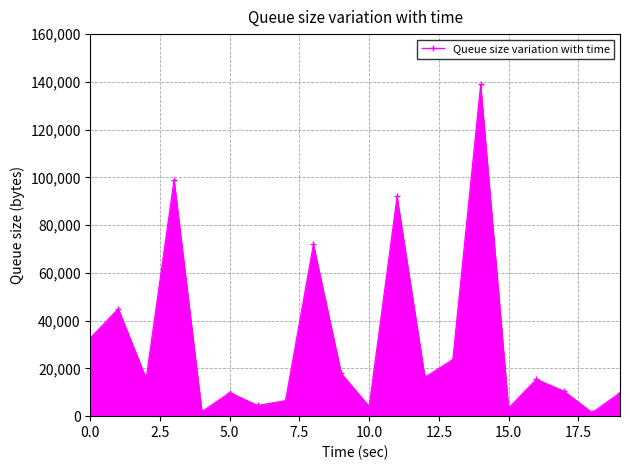

What is the value of the 5th point from the left?

1900